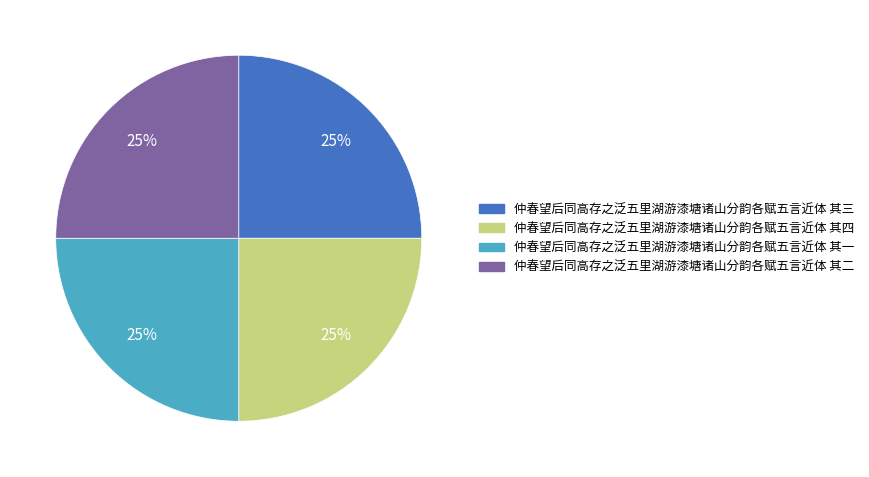

What is the ratio of the value at 仲春望后同高存之泛五里湖游漆塘诸山分韵各赋五言近体 其一 to the value at 仲春望后同高存之泛五里湖游漆塘诸山分韵各赋五言近体 其四?

1.0